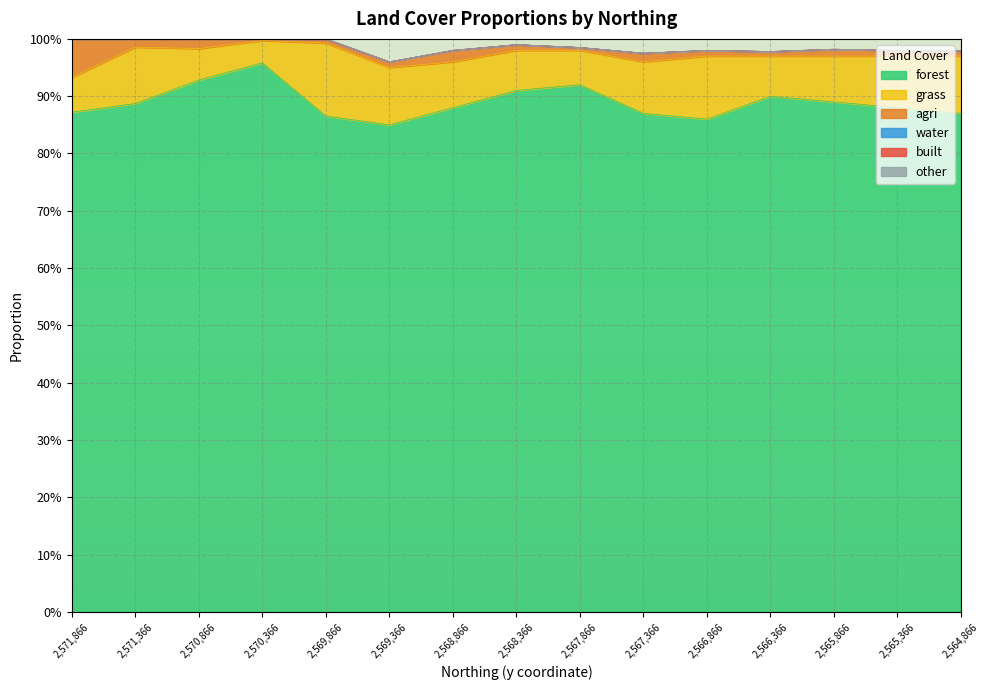

At which category is the sum across all series the highest?

2570366.126422